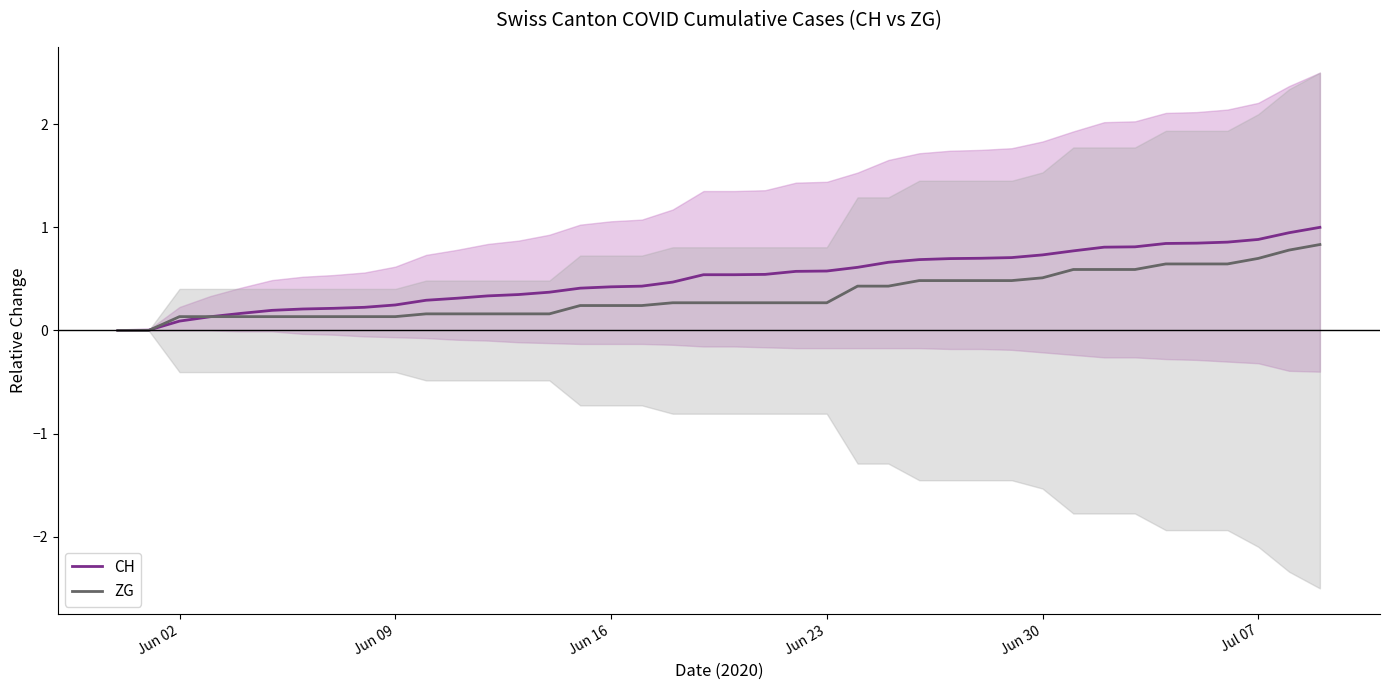

The value of CH at Jun 16 is 0.2. True or false?

False